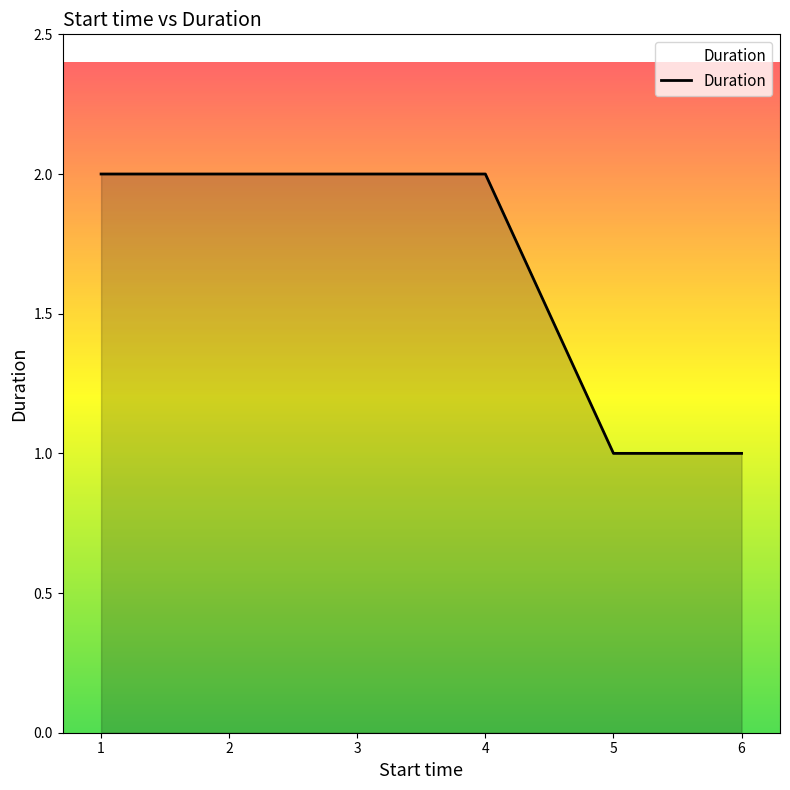

The value at 4 is 1. True or false?

False